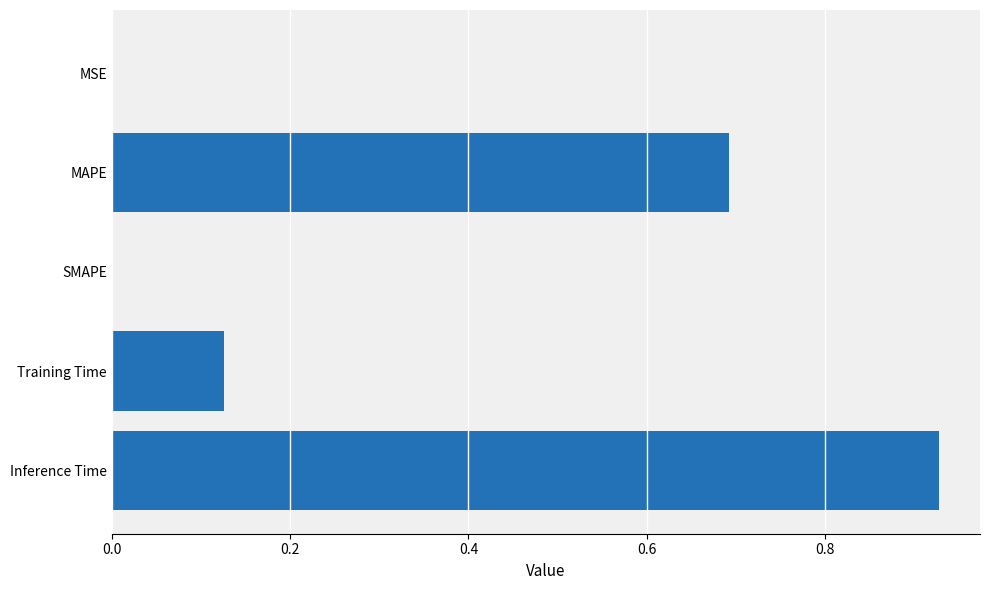

The chart shows a value of 0.0 at Training Time. True or false?

False